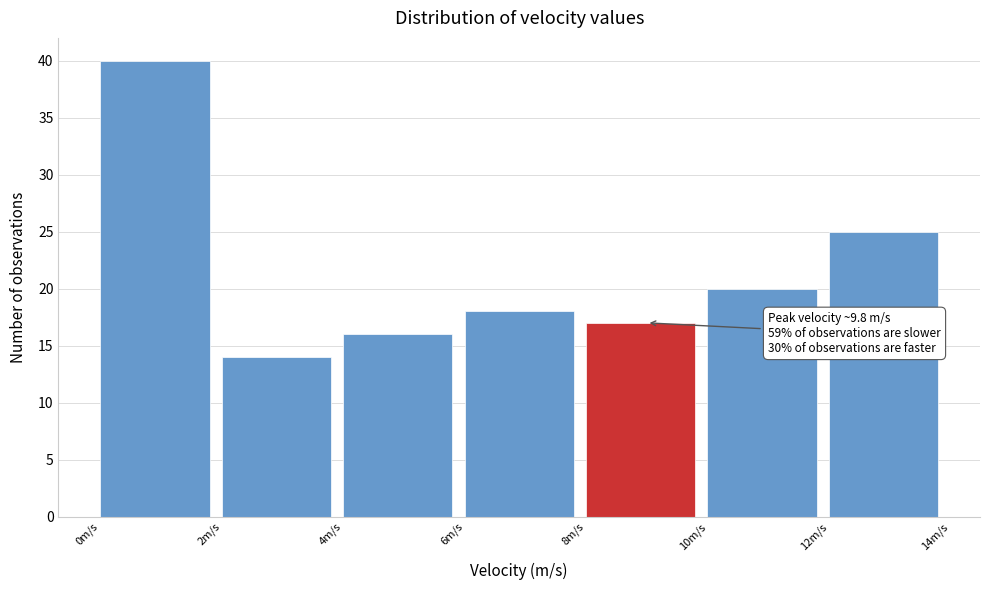

Over which range of the x-axis is the bar tallest?

0 to 2